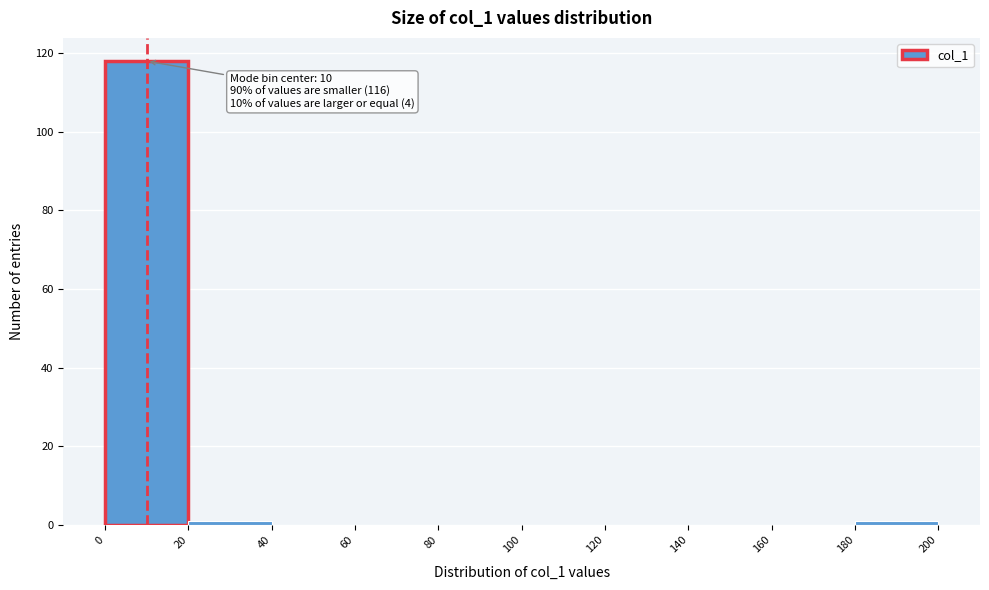

Over which range of the x-axis is the bar tallest?

0 to 20